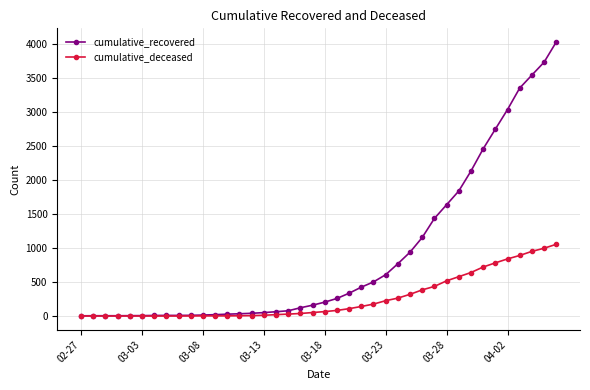

Which series has the widest spread of values?

cumulative_recovered